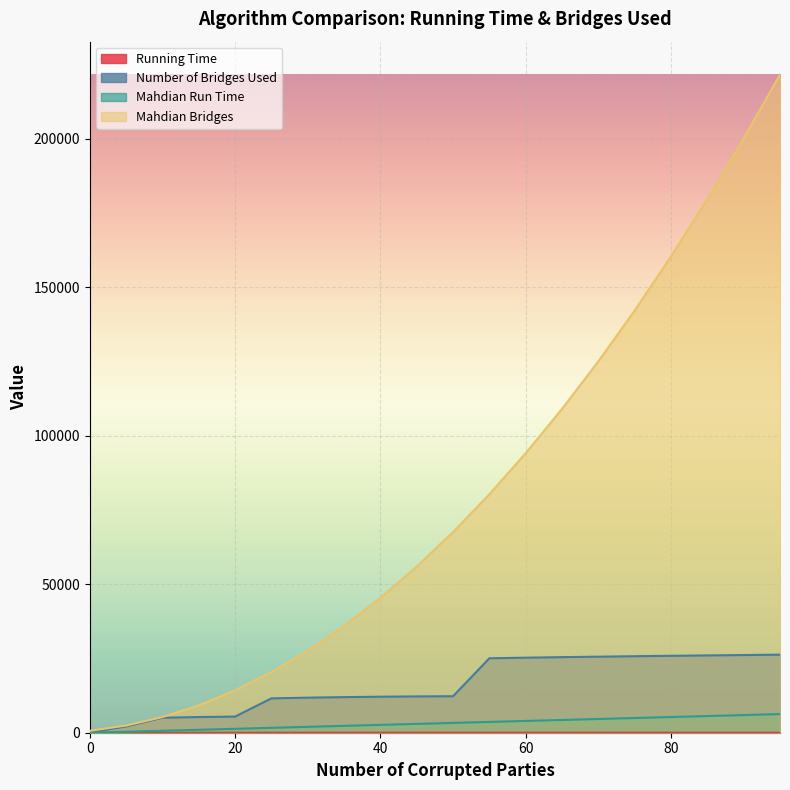

What is the approximate value of Mahdian Run Time at 55?

3632.4